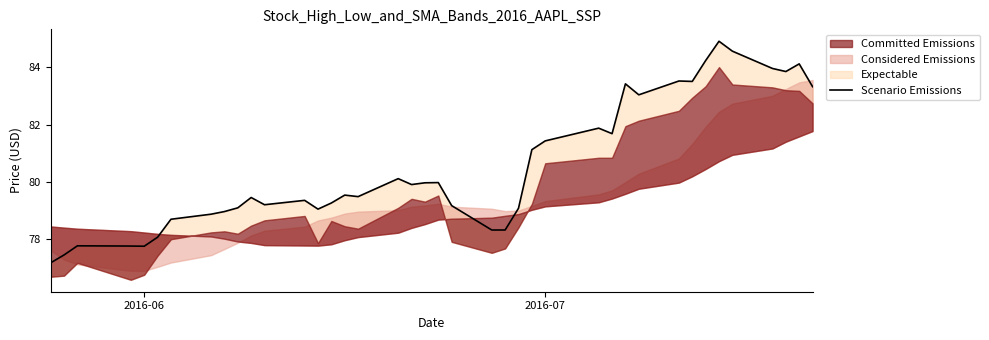

What is the difference between the second highest and second lowest values?

7.1